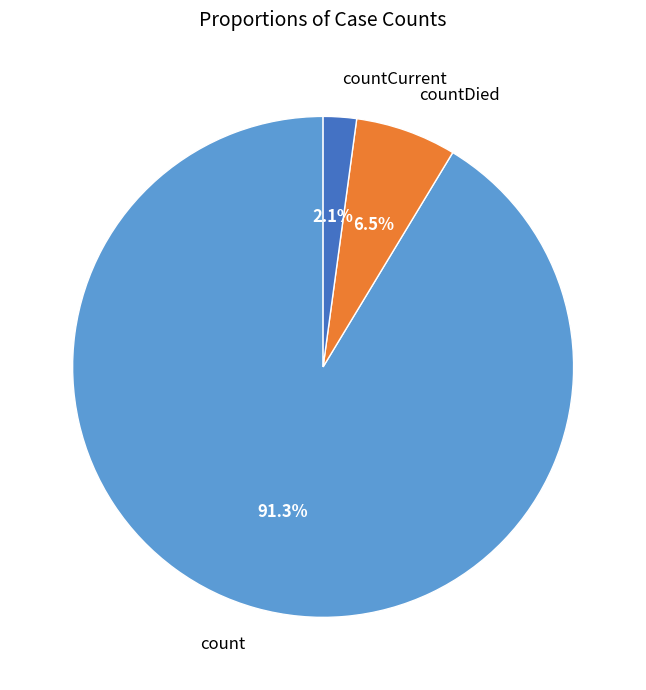

Which slice represents more than half of the pie?

count